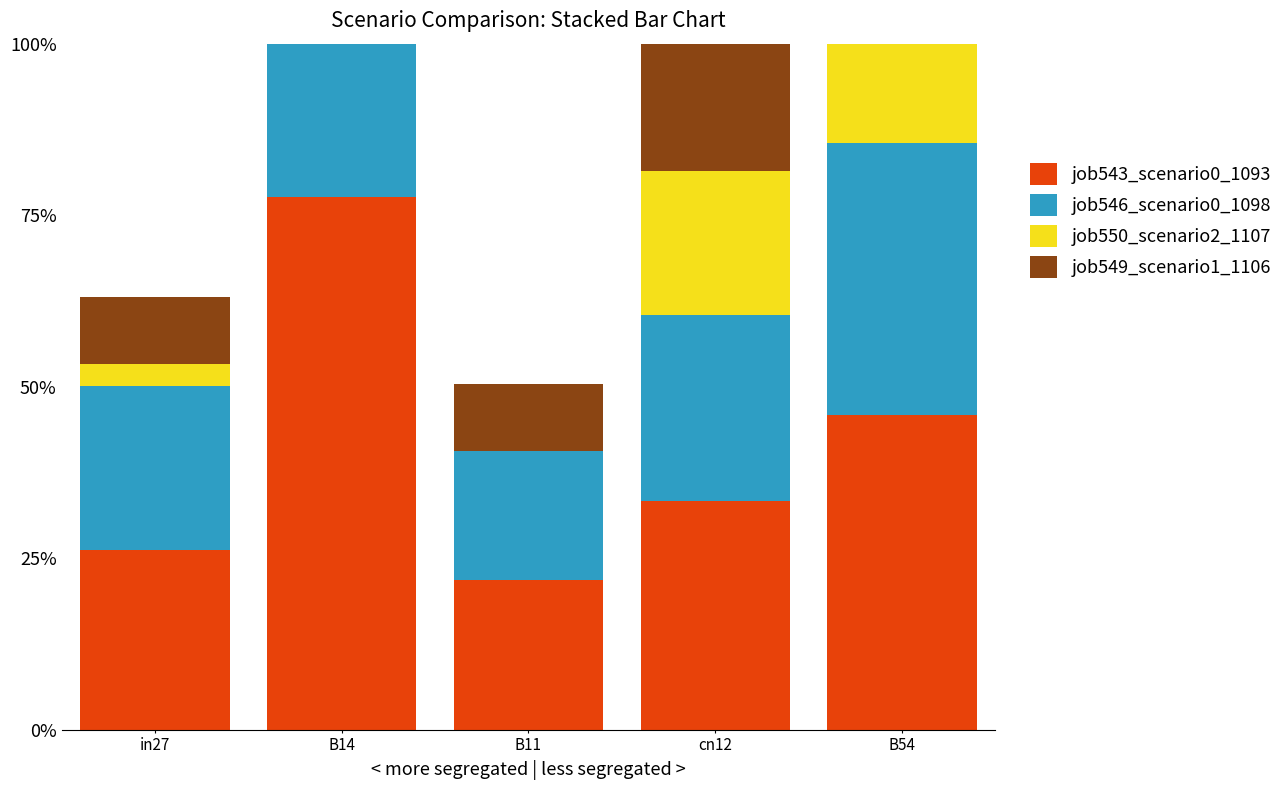

List the labels in order of job550_scenario2_1107 value, largest first.

B14, B54, cn12, in27, B11